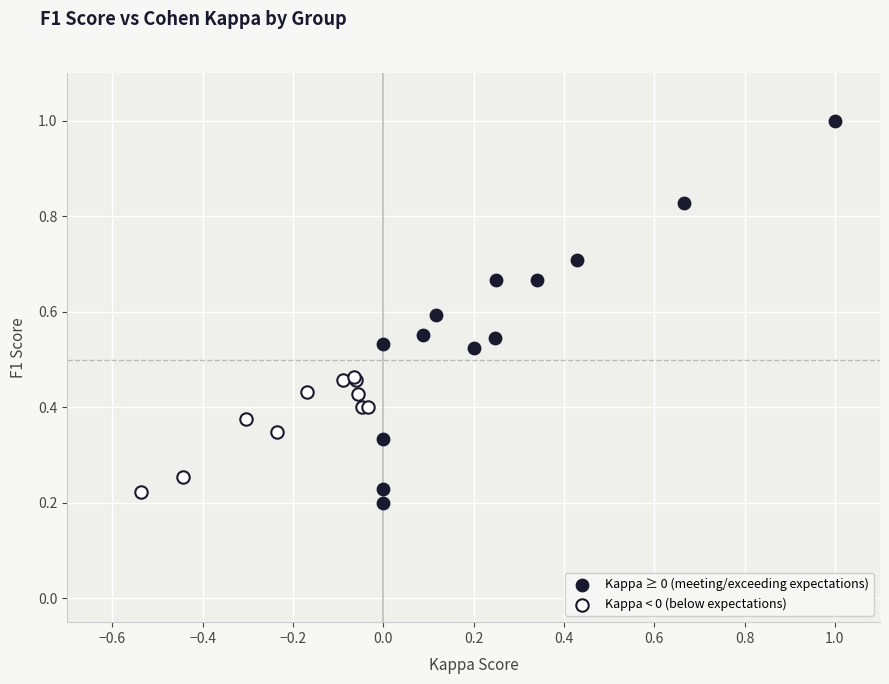

Which series contains the highest Y value?

Kappa ≥ 0 (meeting/exceeding expectations)